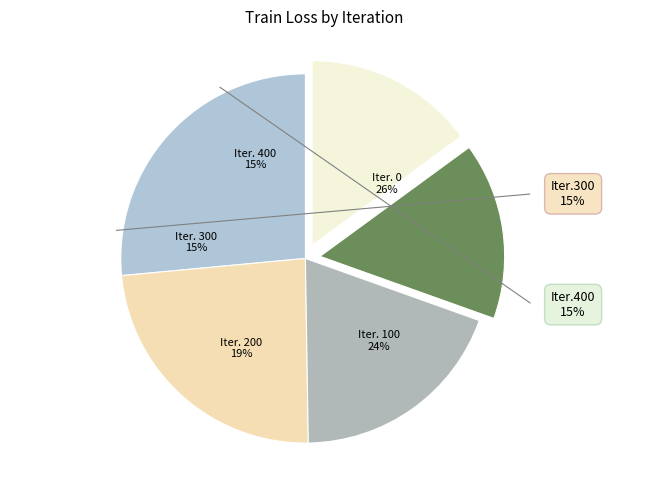

Rank the categories by value from highest to lowest.

0, 100, 200, 300, 400